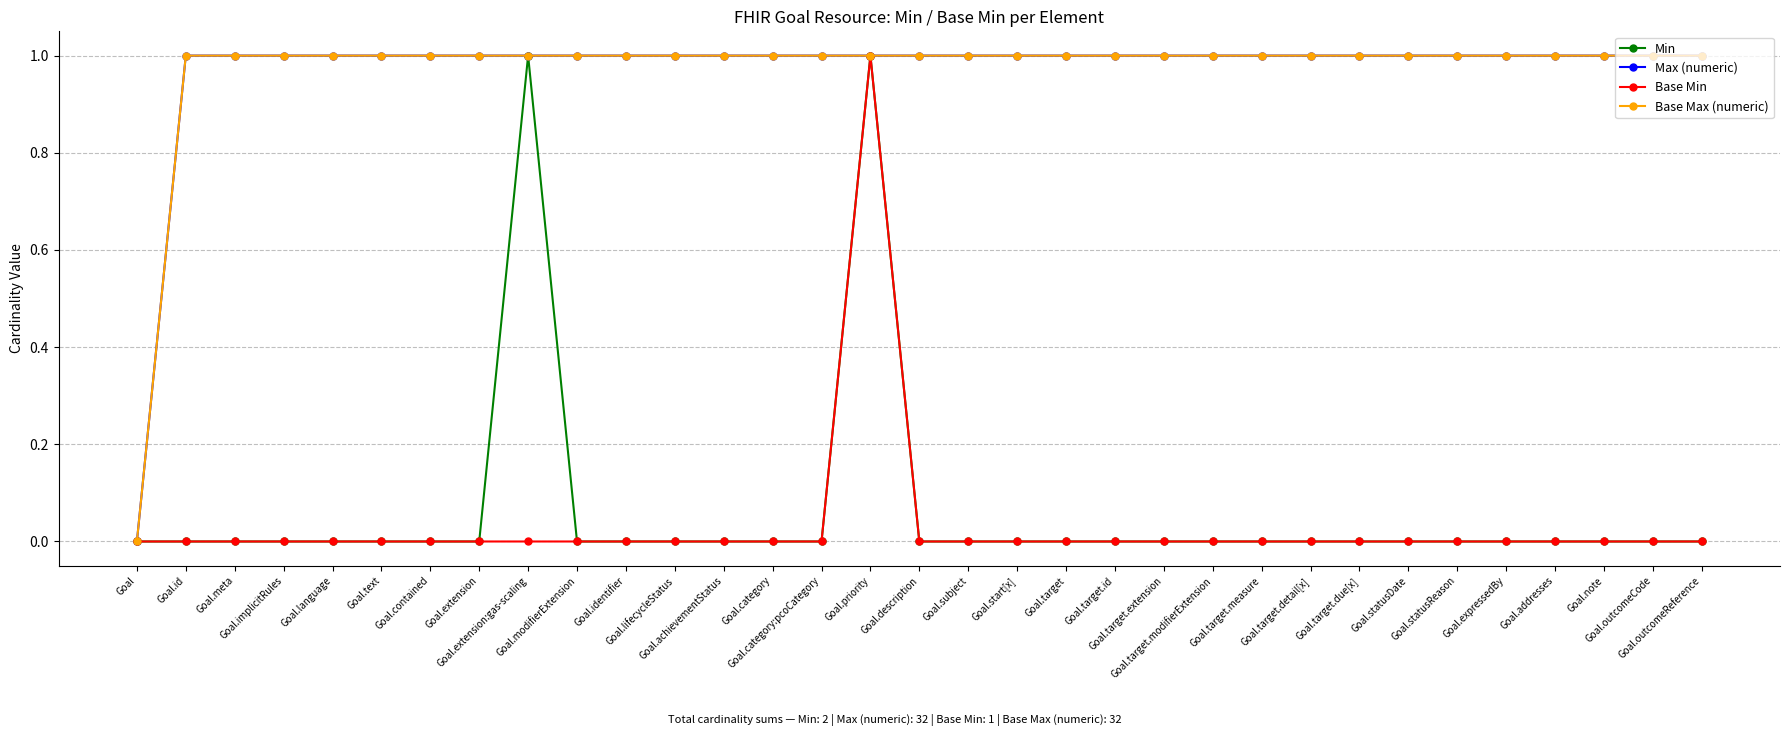

Is it true that Min equals 0 at Goal?

True